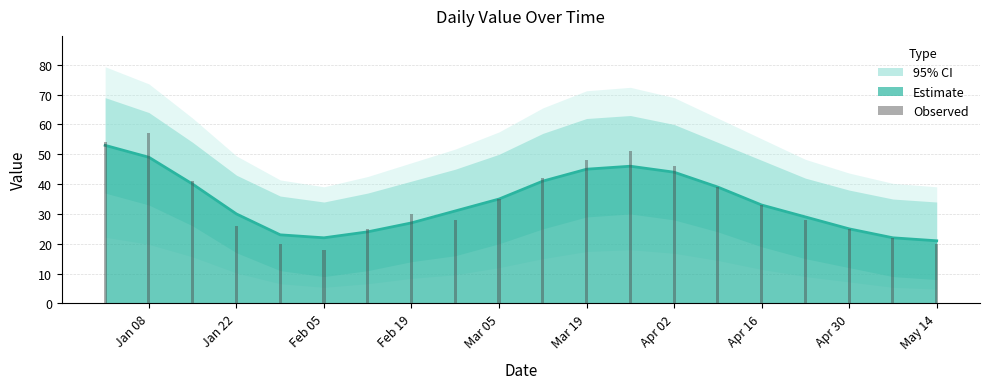

Does the chart contain any negative values?

No